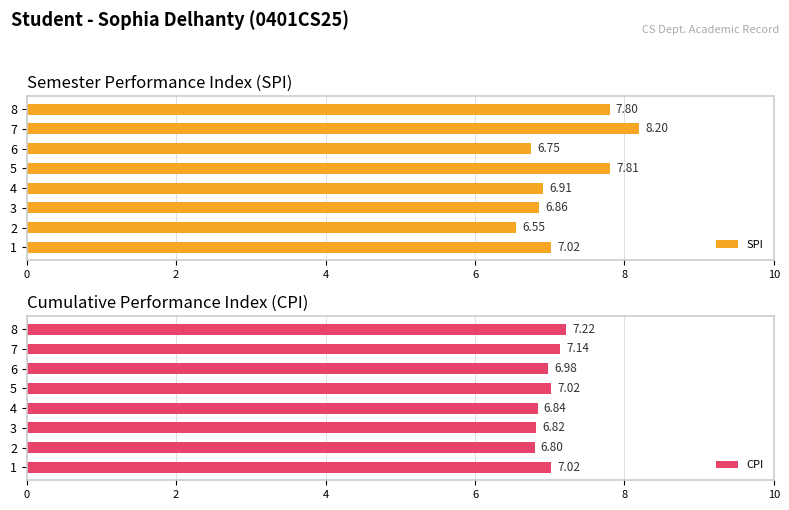

Which category has the highest value in the SPI series?

7